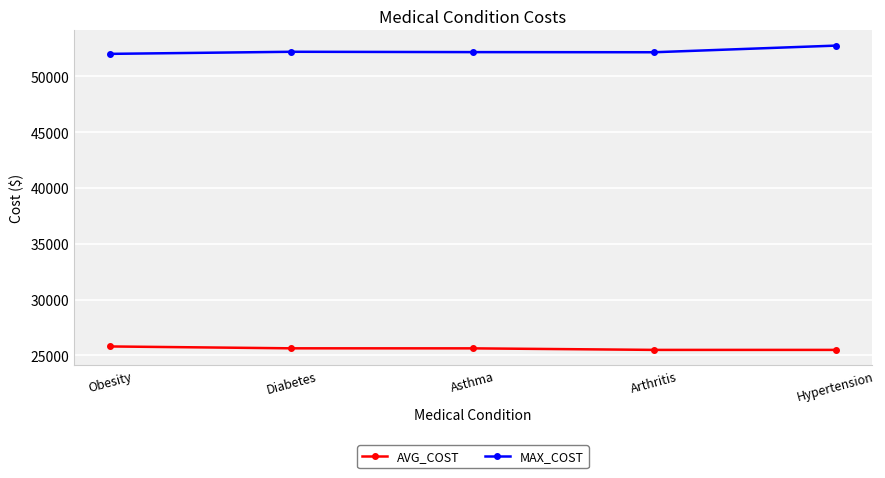

Is this an area chart (filled region under the line)?

No